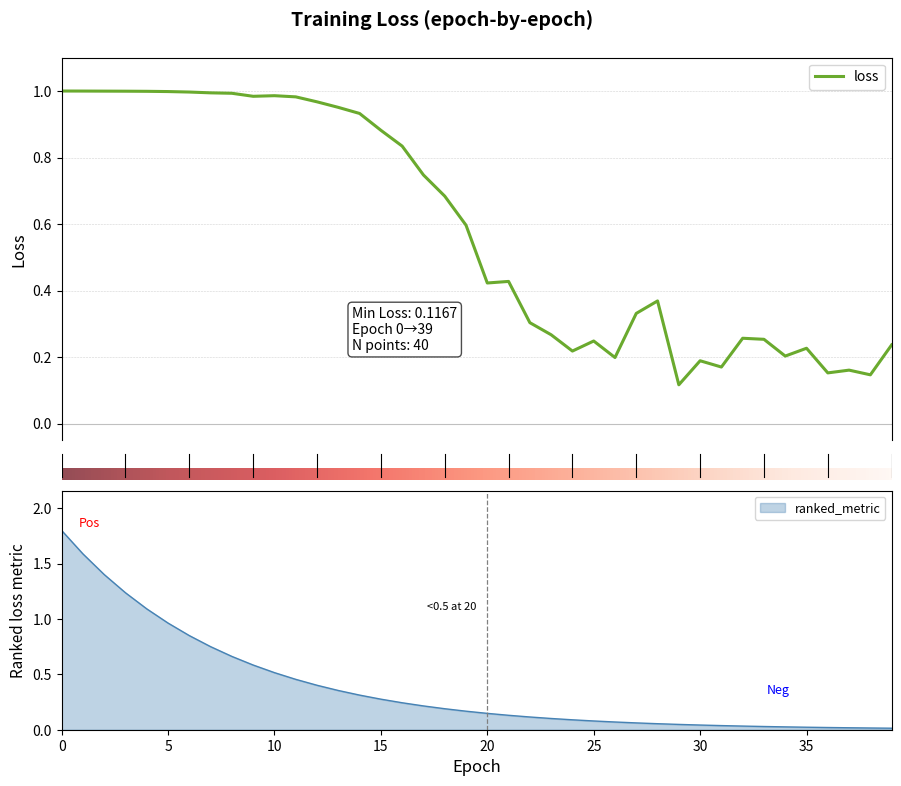

True or false: the data shows 0.5 at 0.

False